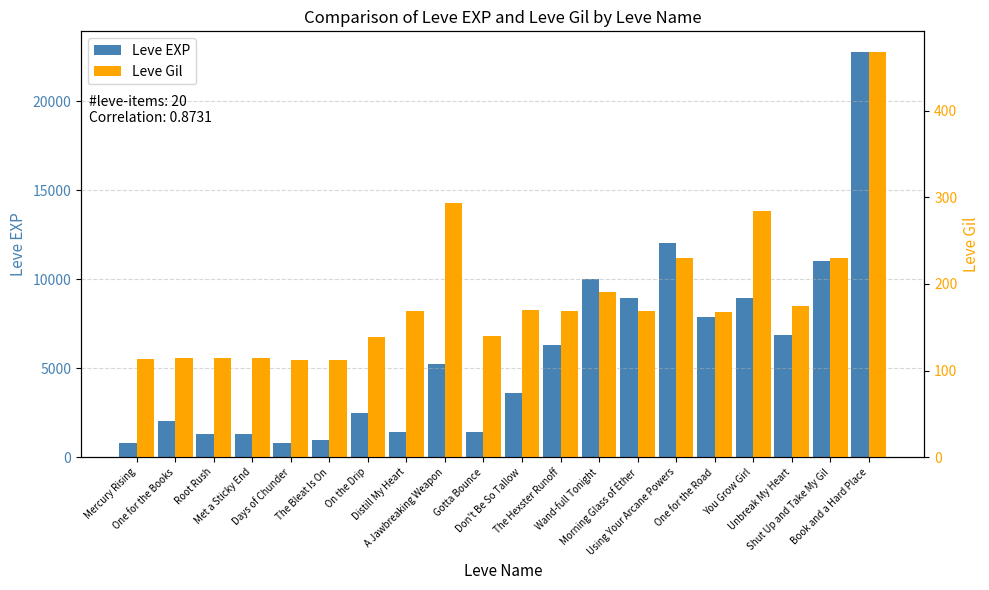

What is the label of the 7th bar from the left?

On the Drip